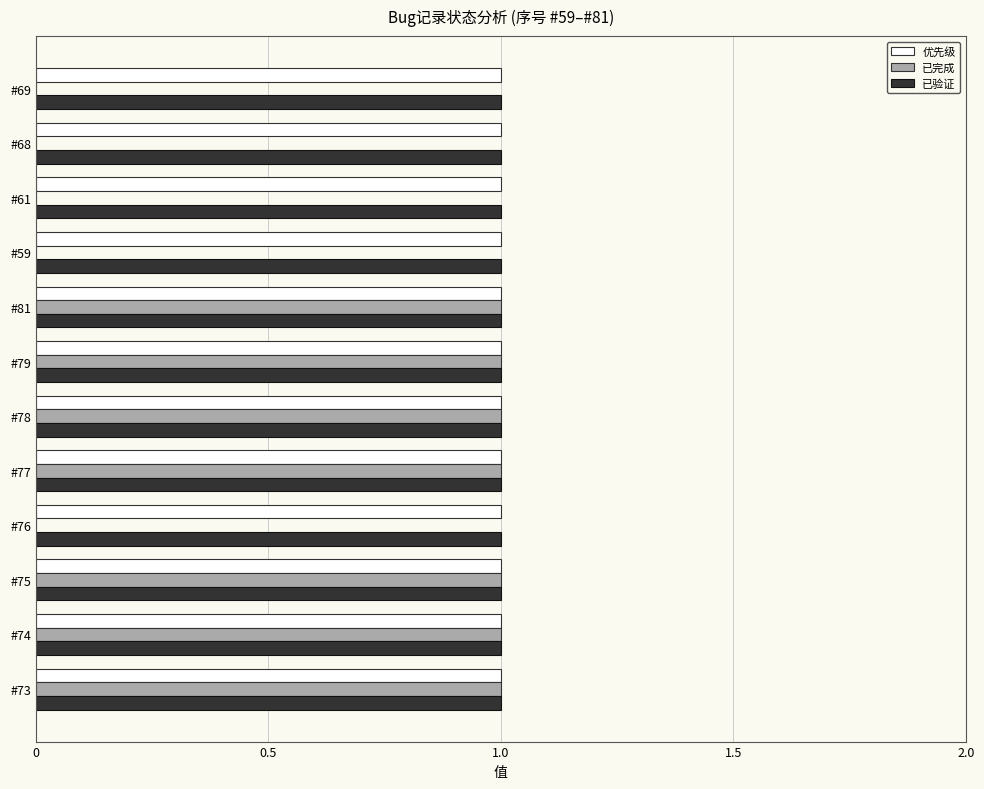

The 优先级 series shows 1 at #81. True or false?

True